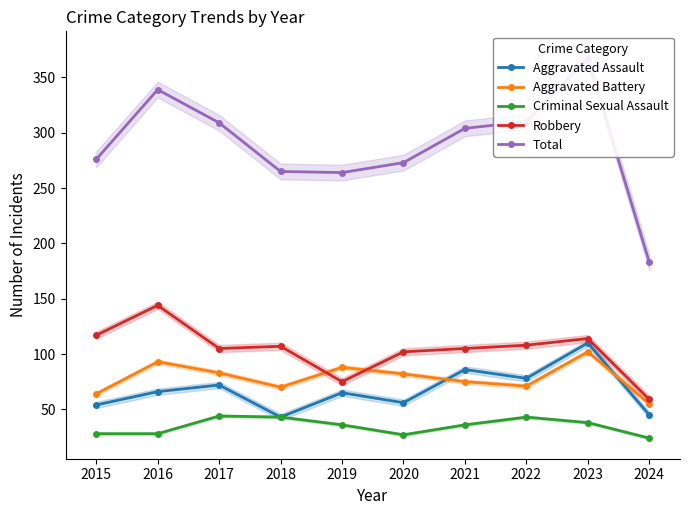

List the series in order of their peak value, highest first.

Total, Robbery, Aggravated Assault, Aggravated Battery, Criminal Sexual Assault